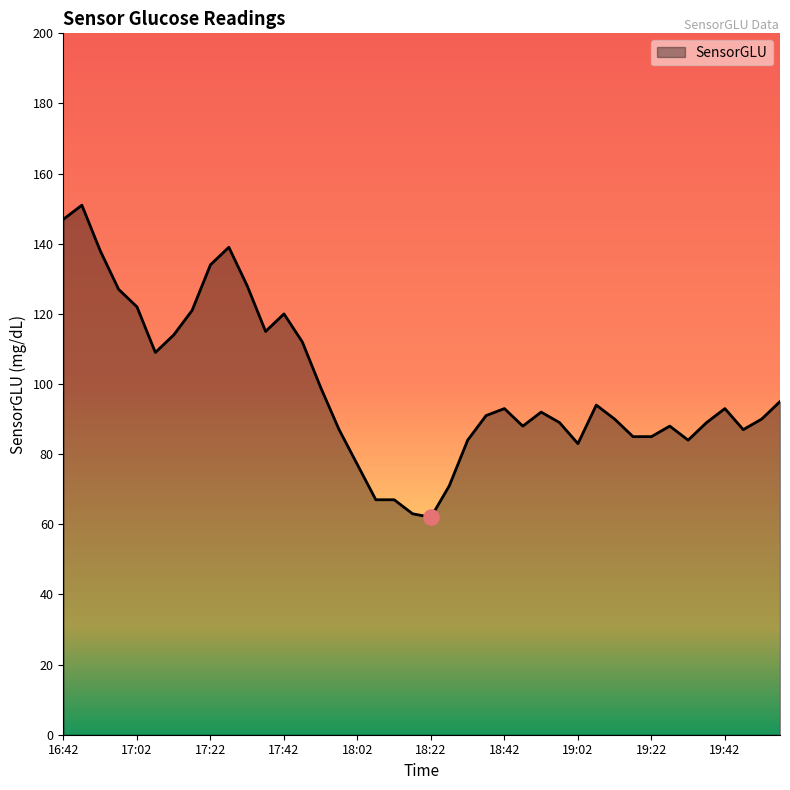

What is the difference between the maximum and minimum values?

89